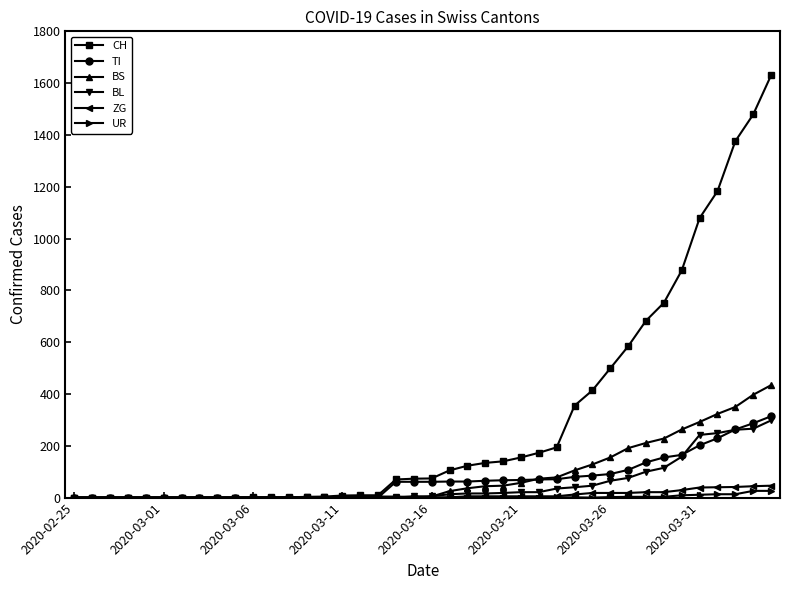

What is the maximum value for TI?

314